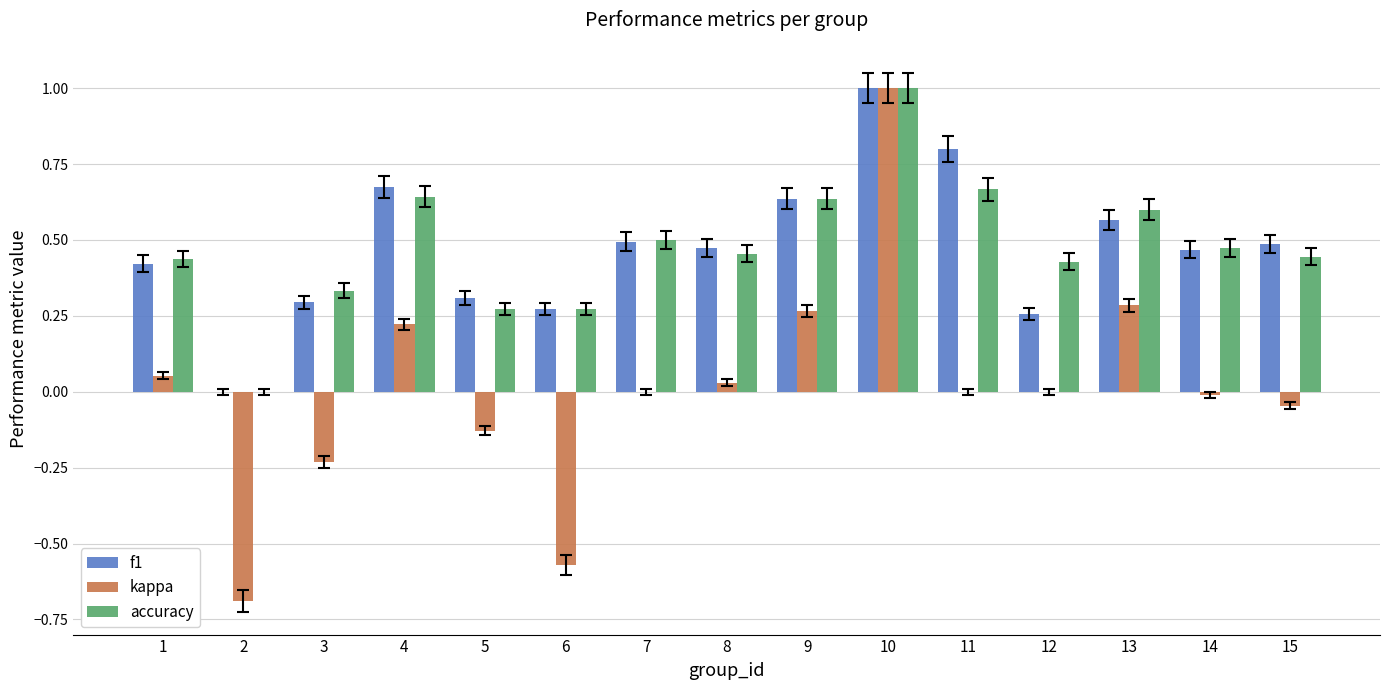

What are all the series names shown in the legend?

f1, kappa, accuracy